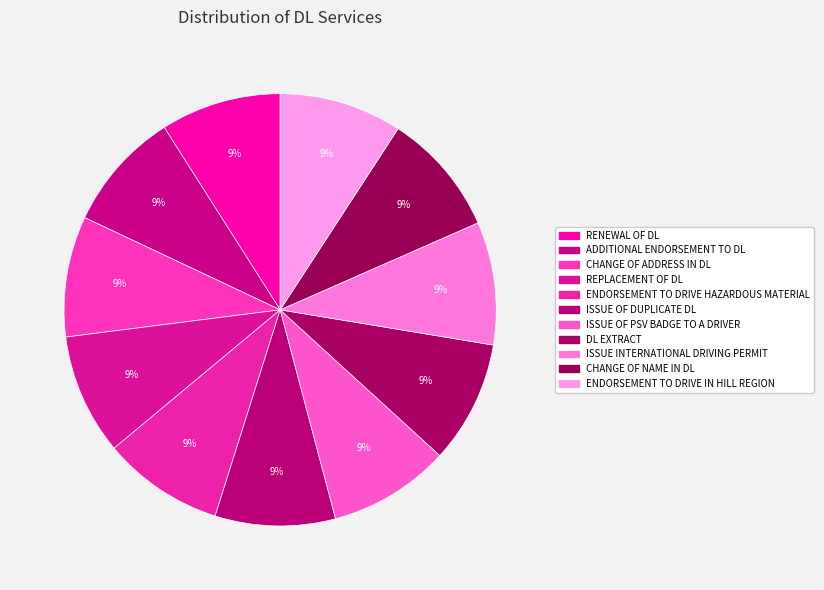

Which slice is the smallest?

ADDITIONAL ENDORSEMENT TO DL